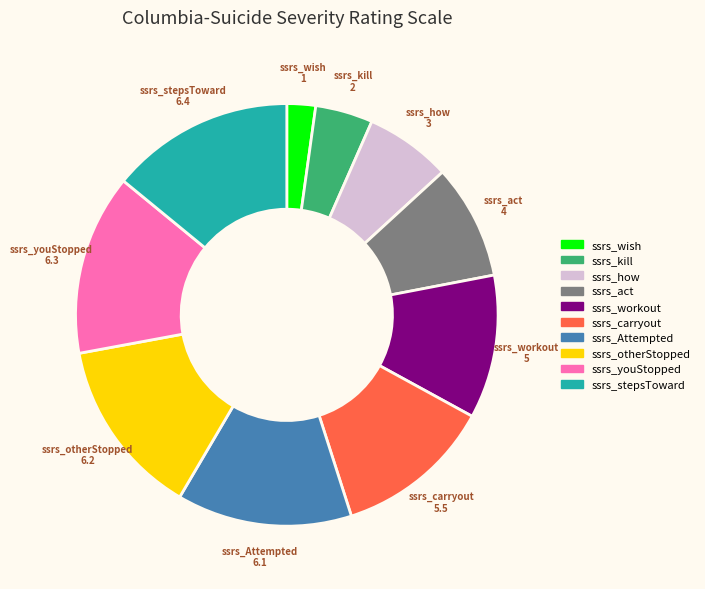

Is the sum of ssrs_otherStopped and ssrs_wish greater than half?

No